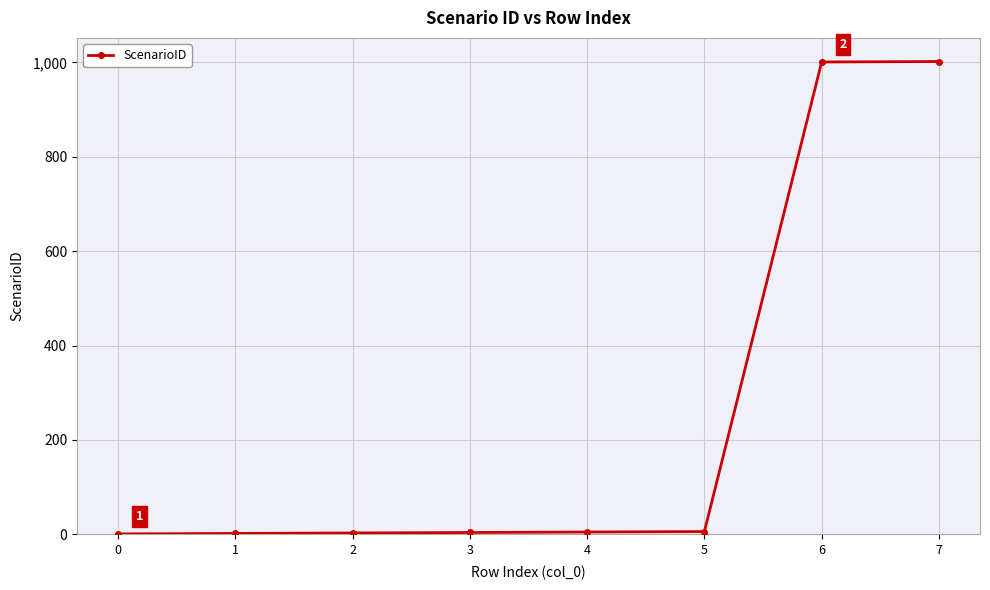

How many series are shown in this chart?

1